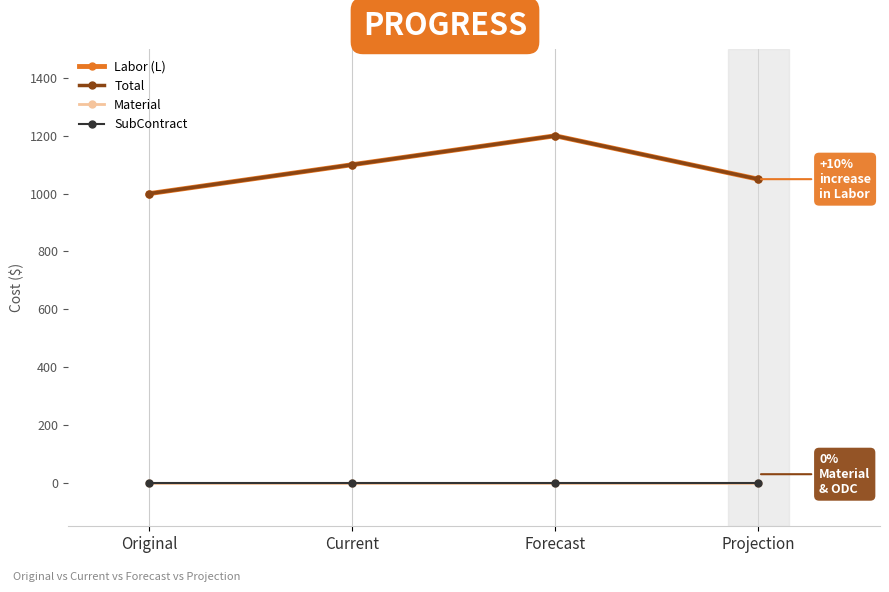

Reading left to right, extract all data points from this chart.

Labor (L): Original=1000	Current=1100	Forecast=1200	Projection=1050
Total: Original=1000	Current=1100	Forecast=1200	Projection=1050
Material: Original=0	Current=0	Forecast=0	Projection=0
SubContract: Original=0	Current=0	Forecast=0	Projection=0